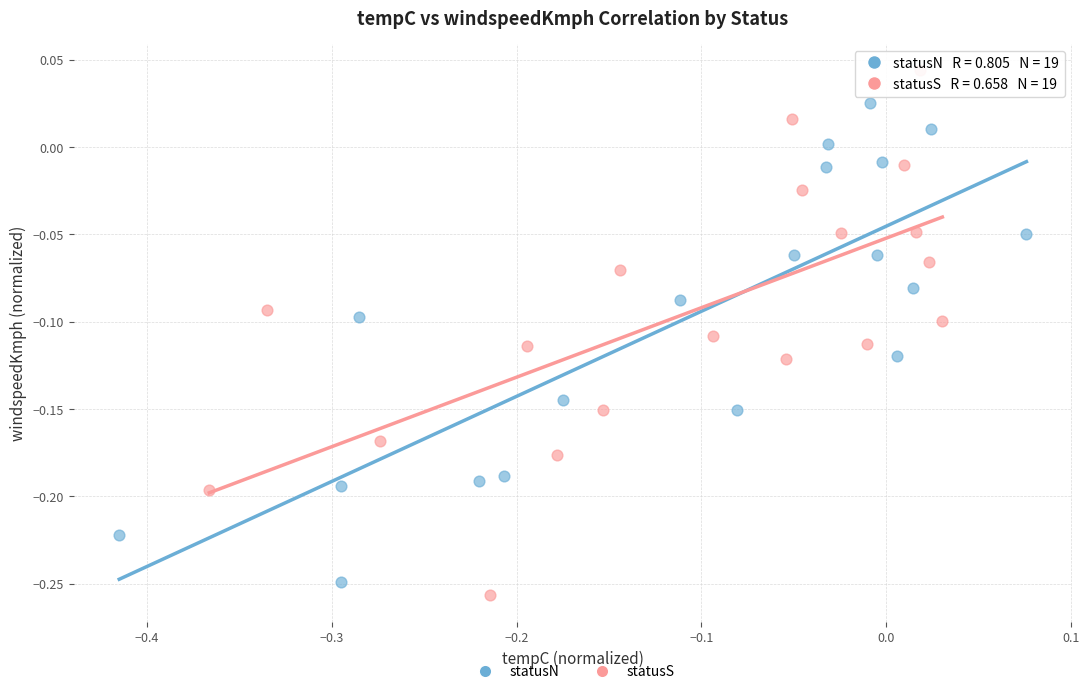

Which series has the largest Y range (max minus min)?

statusS